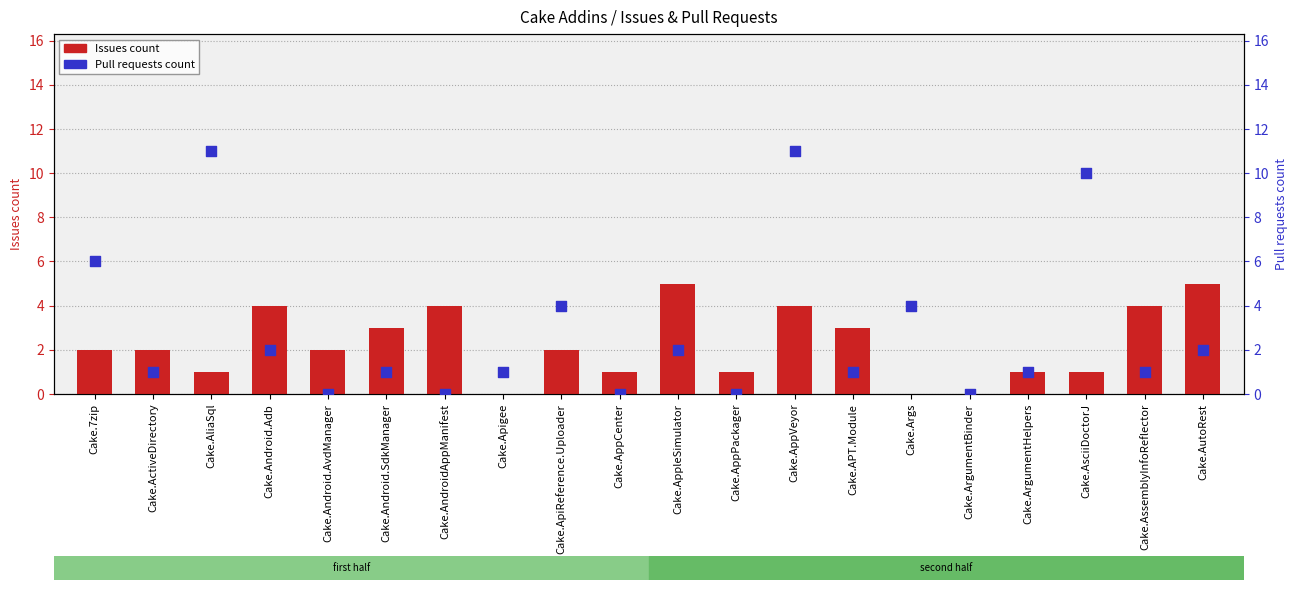

Is the value of Pull requests count at Cake.AppCenter greater than the value of Issues count at Cake.Android.AvdManager?

No